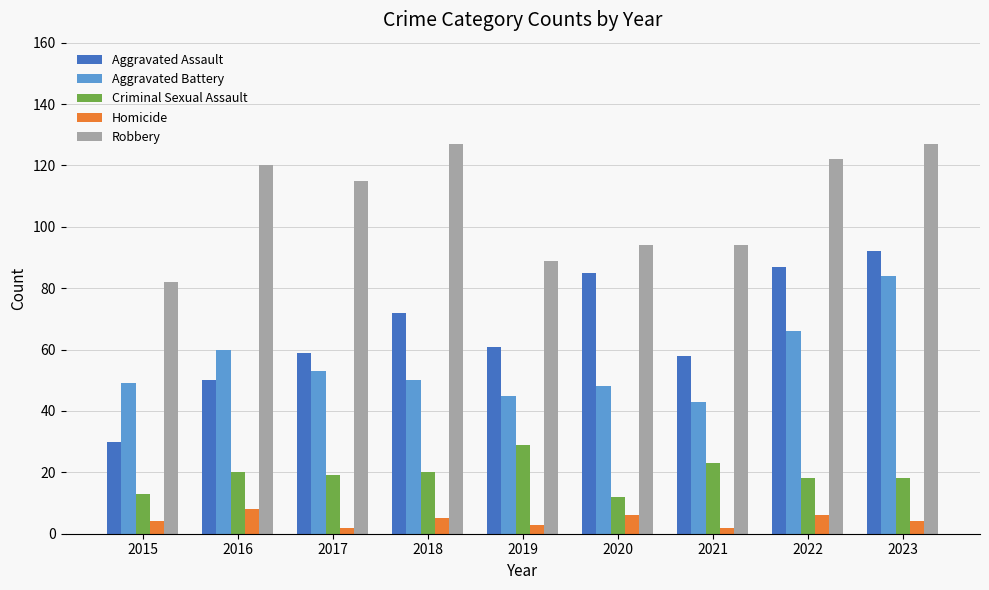

Which series has the largest total across all categories?

Robbery